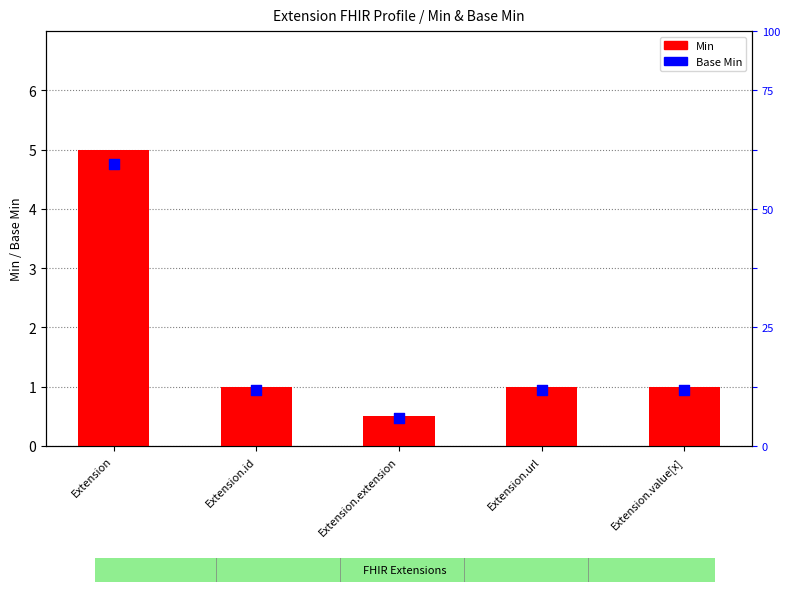

At which category is the sum across all series the highest?

Extension